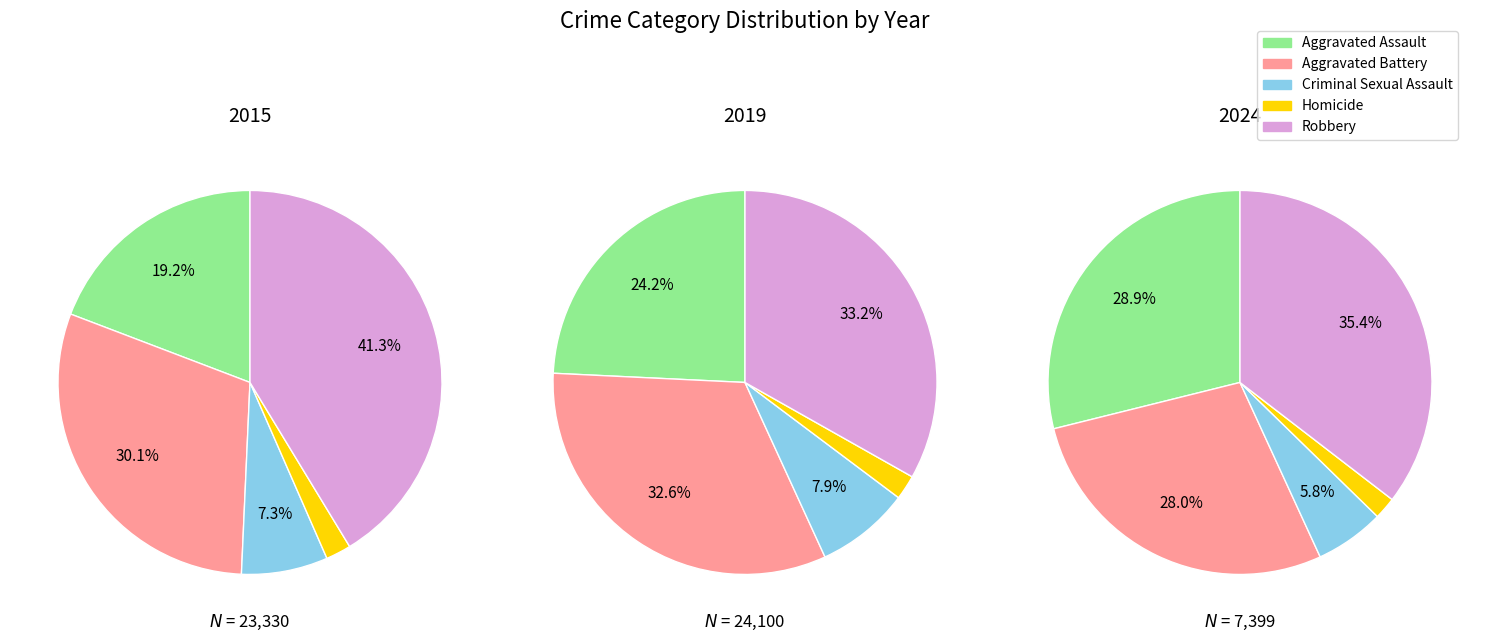

Does 9 represent more than half of the total?

No